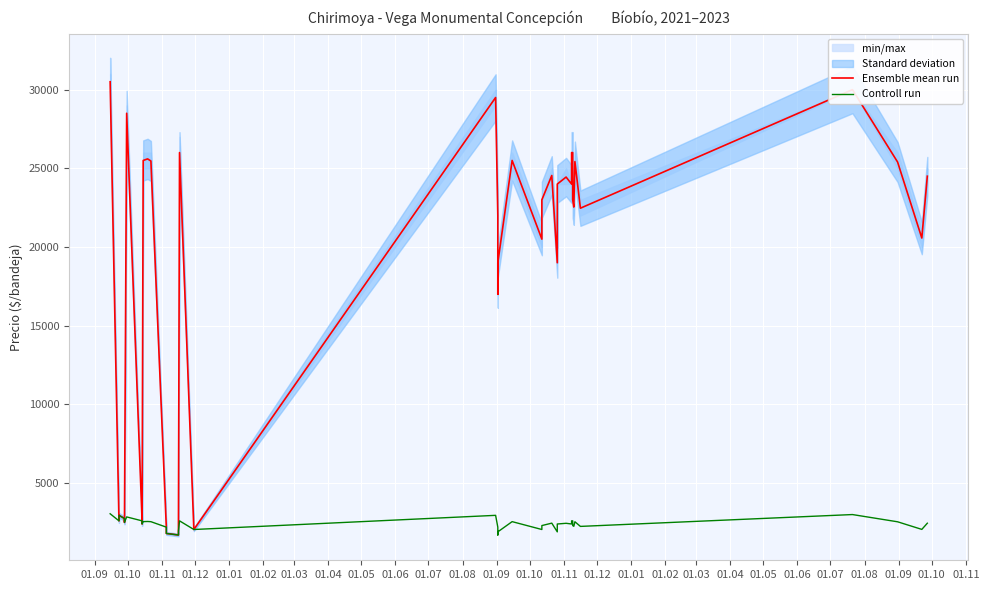

What is the label of the 14th point from the left?

01.10